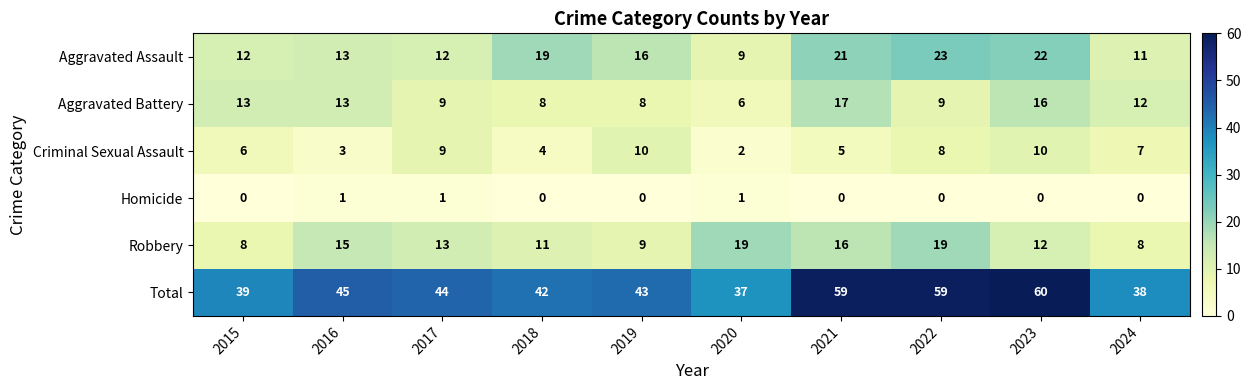

What is the average value of the Aggravated Assault series?

16